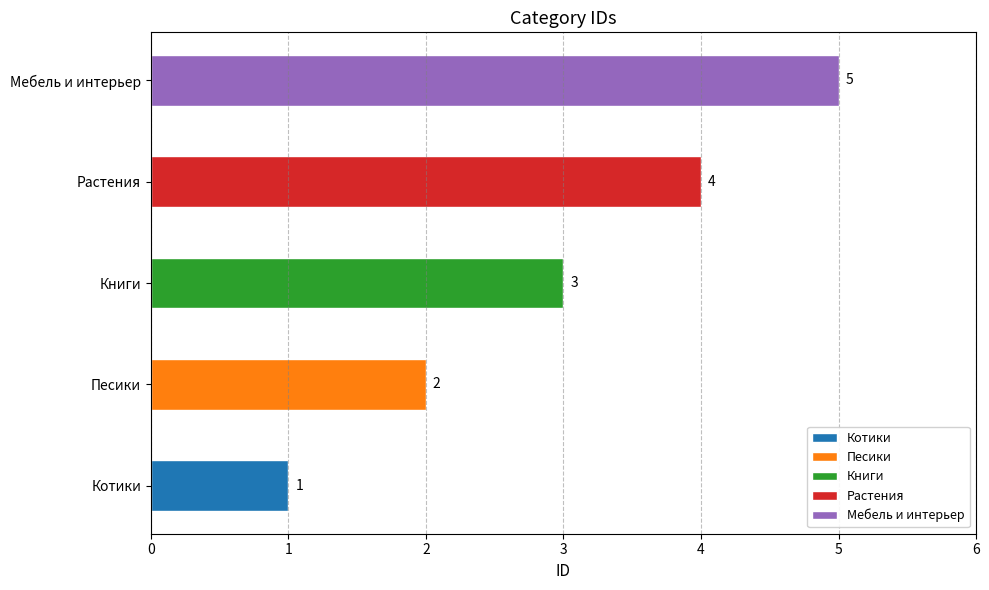

How many values are between 2 and 4?

3